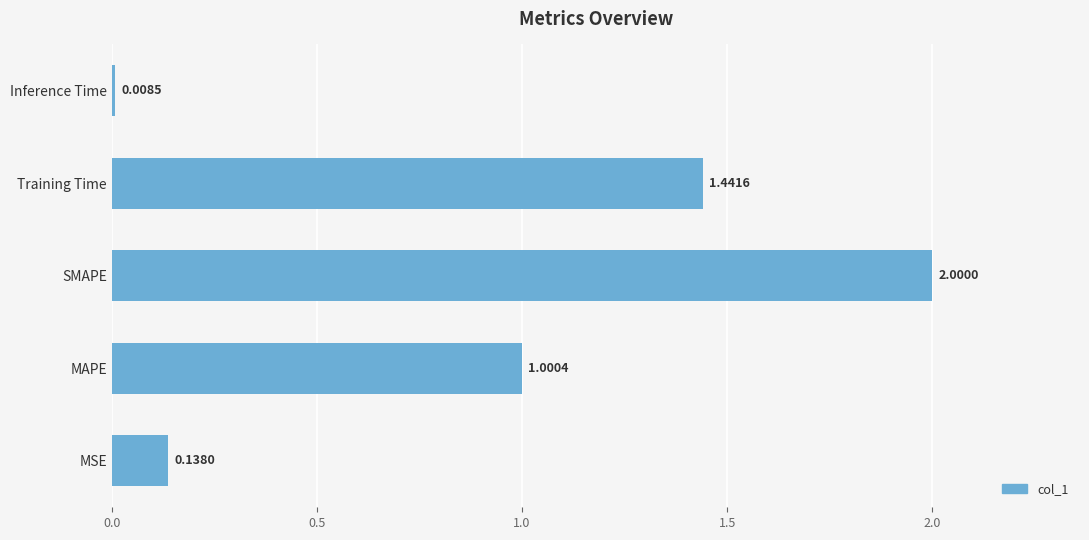

Rank the categories by value from highest to lowest.

SMAPE, Training Time, MAPE, MSE, Inference Time